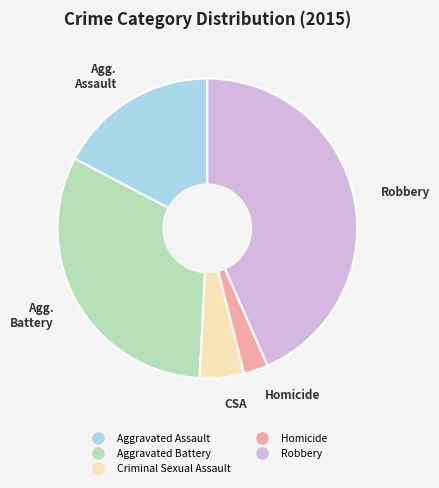

What is the largest slice in the pie chart?

Robbery